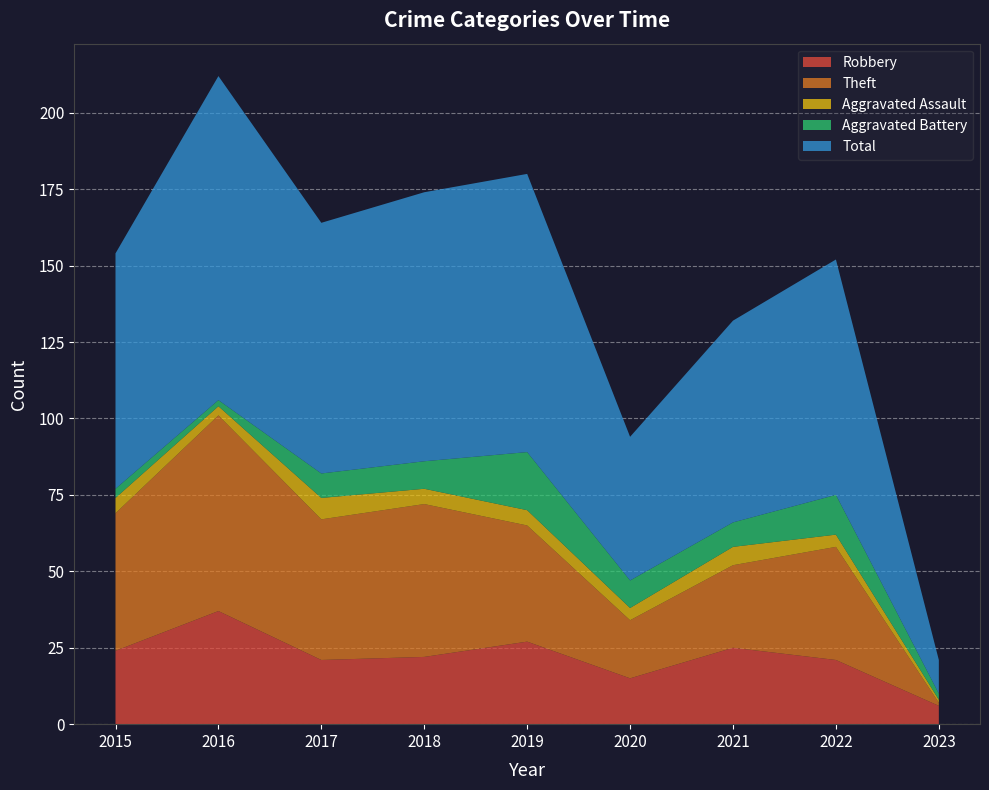

Reading left to right, transcribe all the data shown in this chart.

Robbery: 2015=24	2016=37	2017=21	2018=22	2019=27	2020=15	2021=25	2022=21	2023=6
Theft: 2015=45	2016=64	2017=46	2018=50	2019=38	2020=19	2021=27	2022=37	2023=1
Aggravated Assault: 2015=5	2016=3	2017=7	2018=5	2019=5	2020=4	2021=6	2022=4	2023=1
Aggravated Battery: 2015=3	2016=2	2017=8	2018=9	2019=19	2020=9	2021=8	2022=13	2023=2
Total: 2015=77	2016=106	2017=82	2018=88	2019=91	2020=47	2021=66	2022=77	2023=11